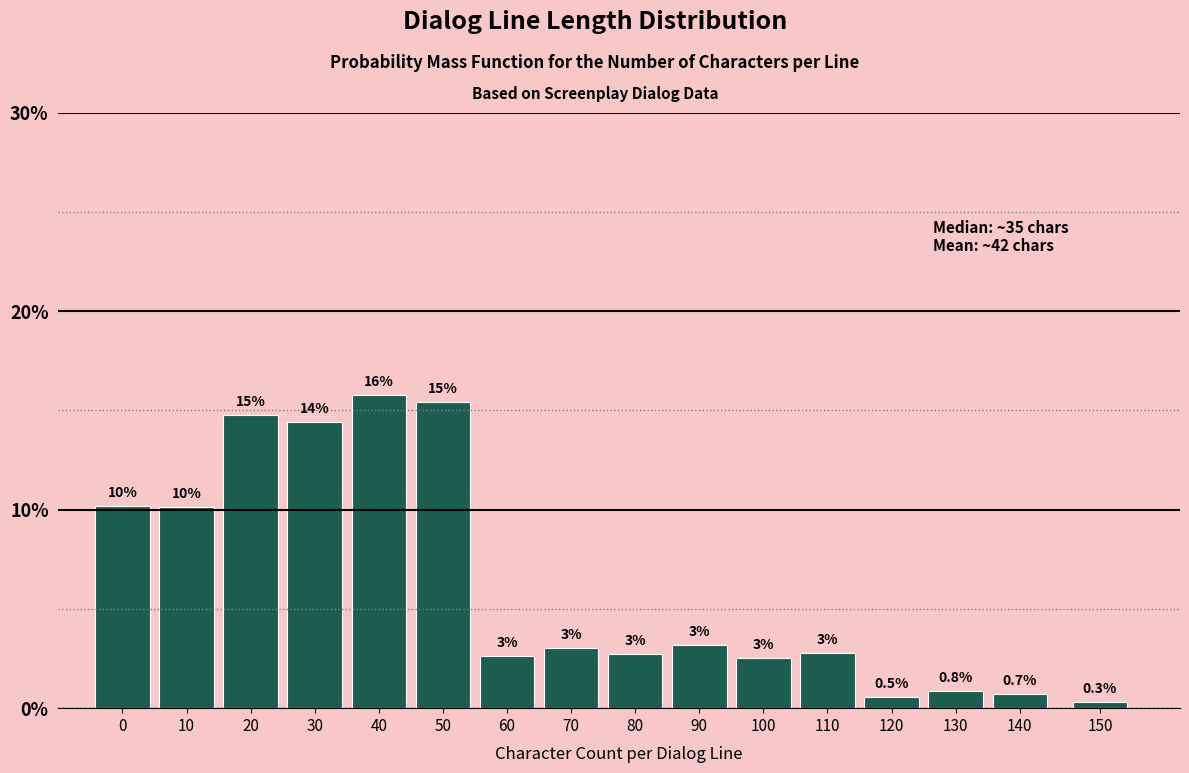

Which has a higher value, 70 or 80?

70